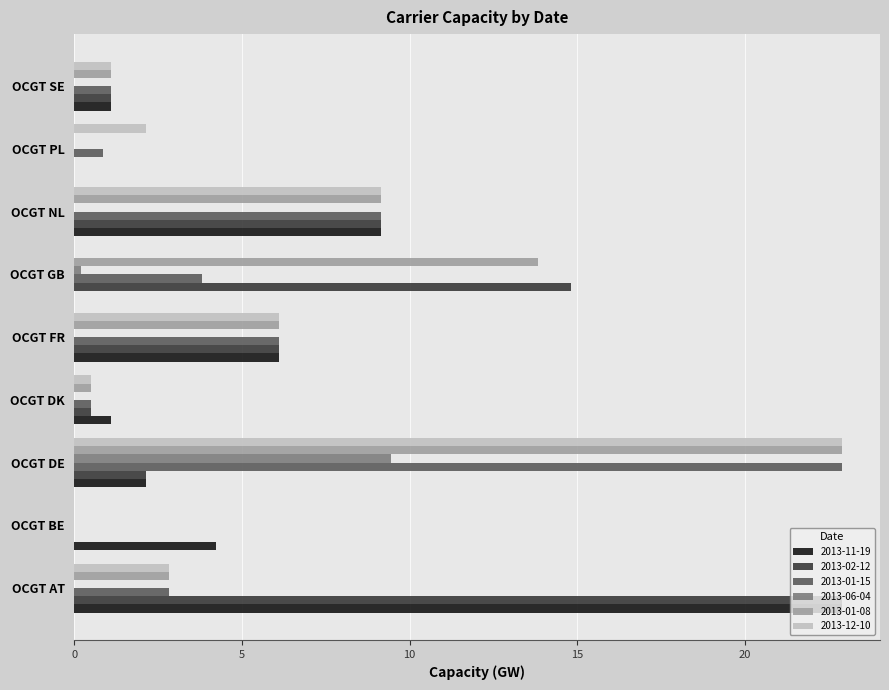

What are all the series names shown in the legend?

2013-11-19, 2013-02-12, 2013-01-15, 2013-06-04, 2013-01-08, 2013-12-10